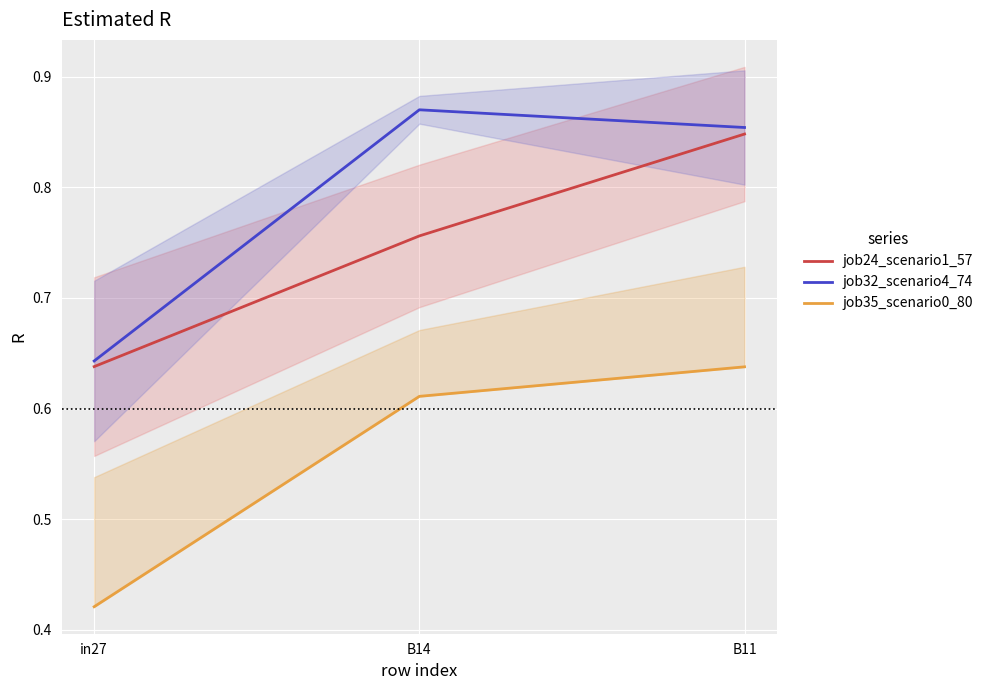

The value of job24_scenario1_57 at B14 is 0.8. True or false?

True